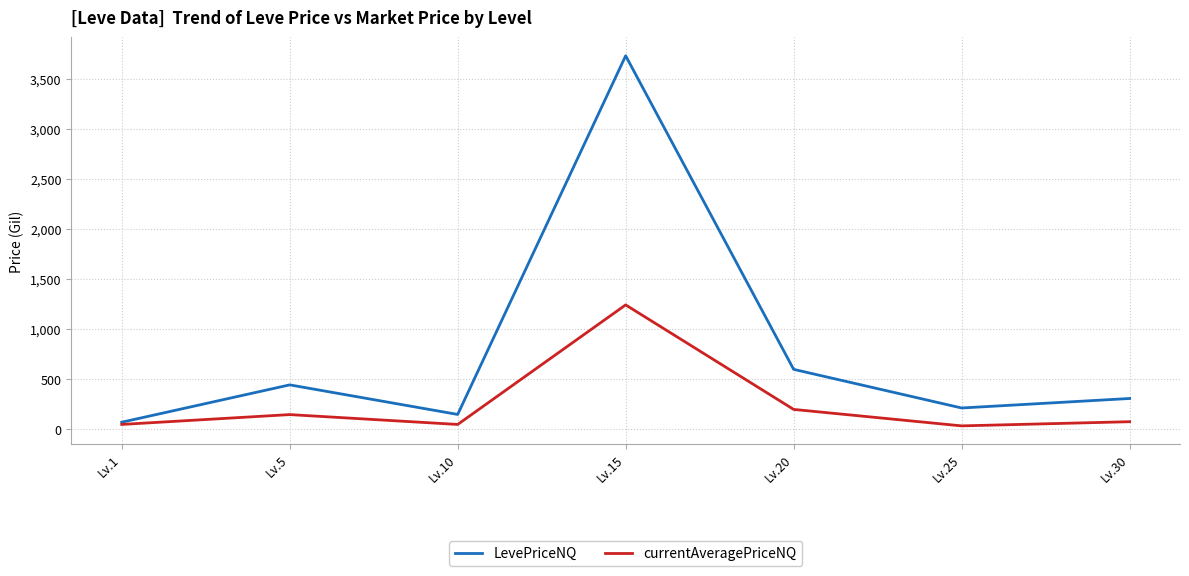

In currentAveragePriceNQ, how many points are higher than both neighbors (excluding endpoints)?

2